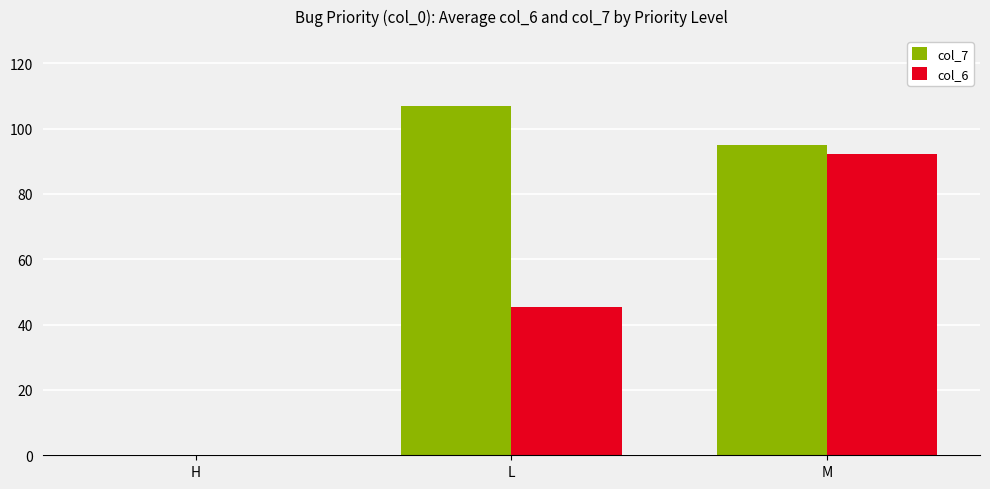

Is it true that col_7 equals 0.0 at H?

True